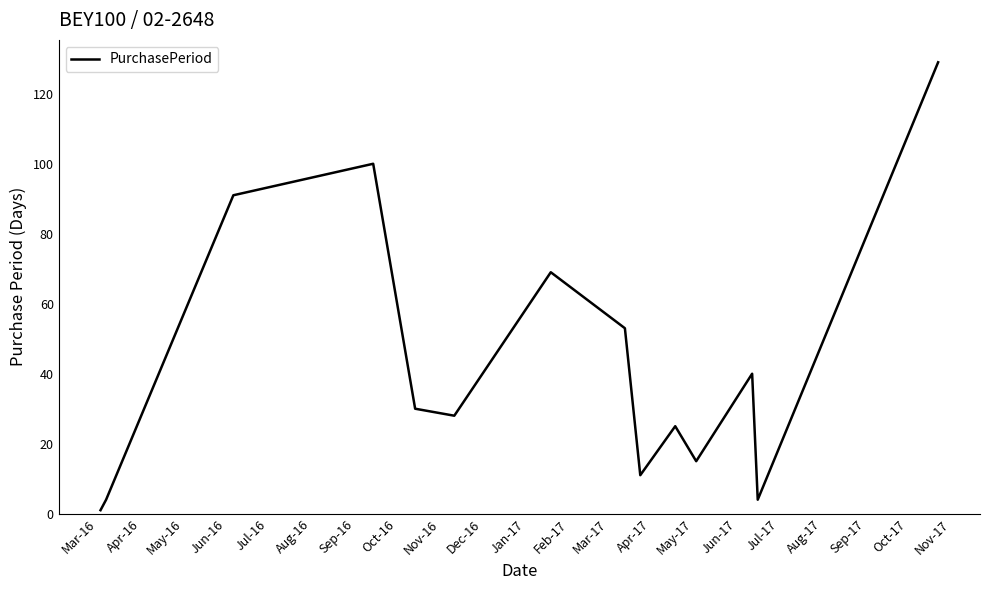

What is the sum of all values?

600